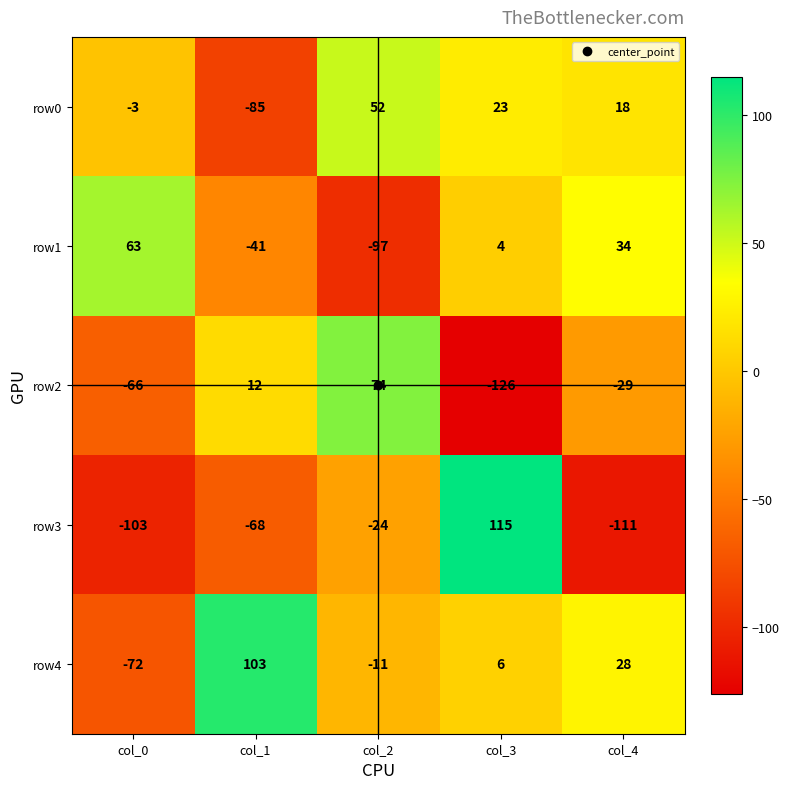

What is the approximate value of row2 at col_1, to the nearest 10?

10